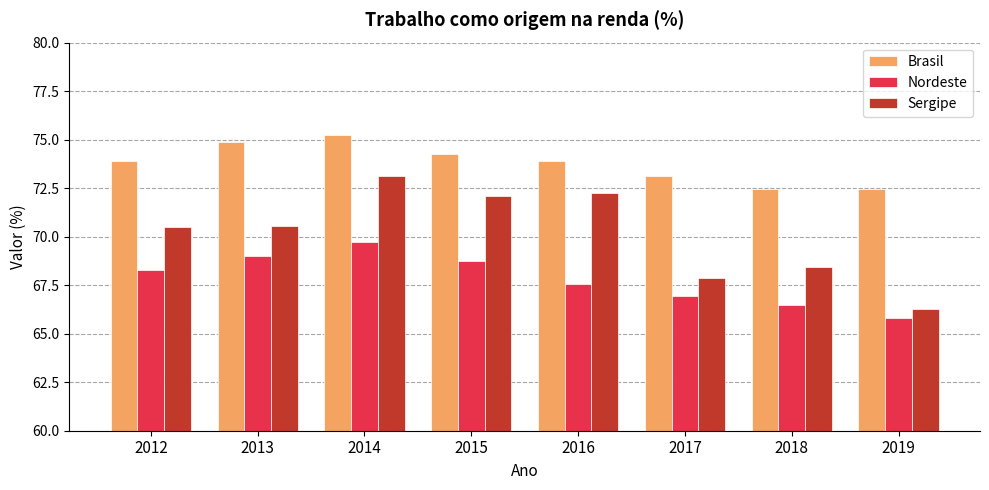

Is it true that Sergipe equals 117.1 at 2017?

False